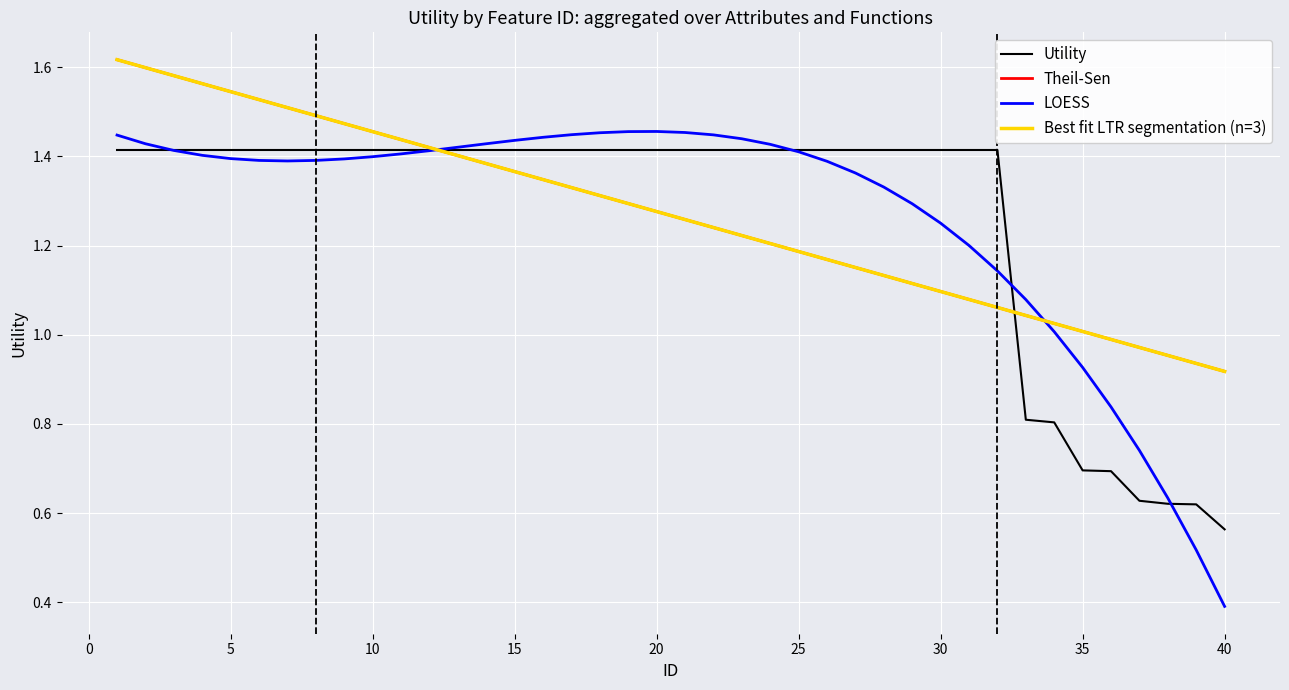

Is it true that the value at 25 is 1.4?

True